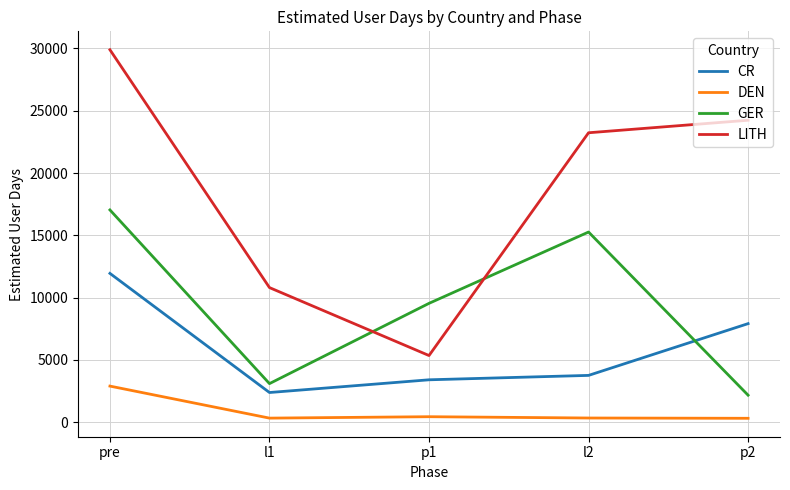

True or false: GER has a value of 9543.1 at p1.

True